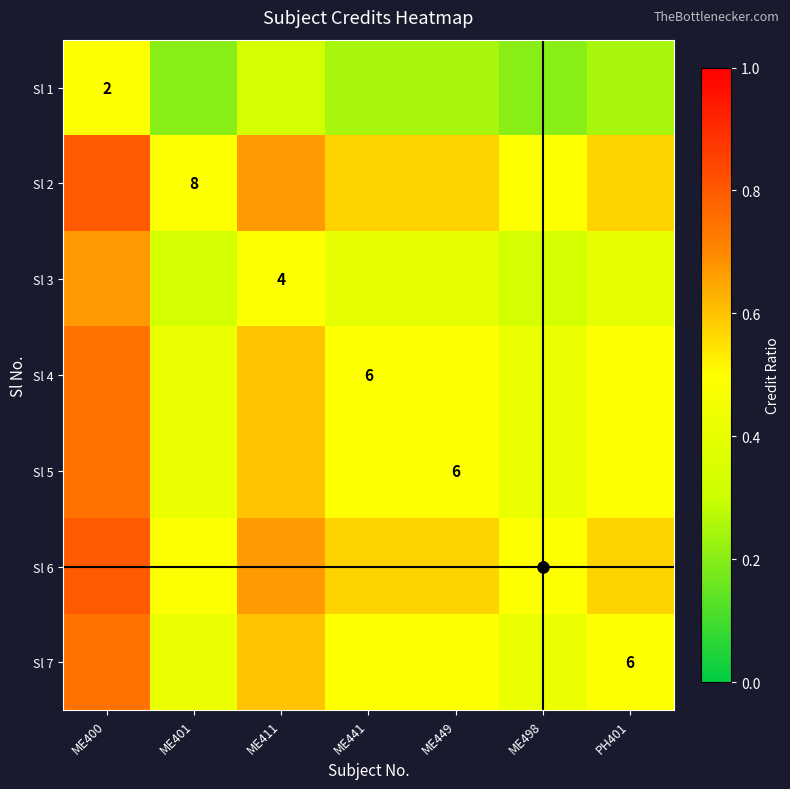

Is the value of Sl 5 at ME411 greater than the value of Sl 3 at ME400?

No